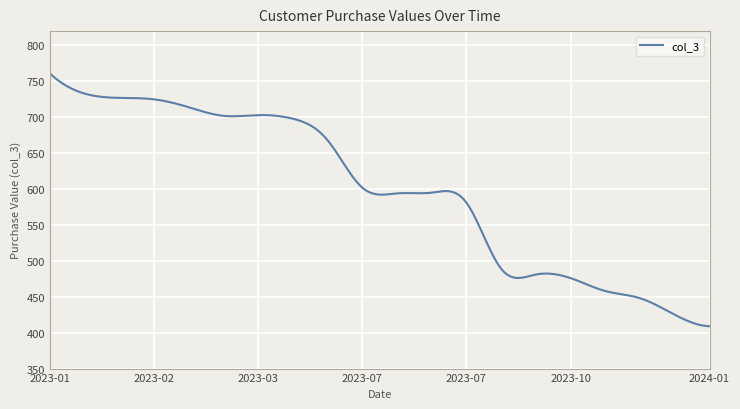

What is the greatest value displayed?

761.0